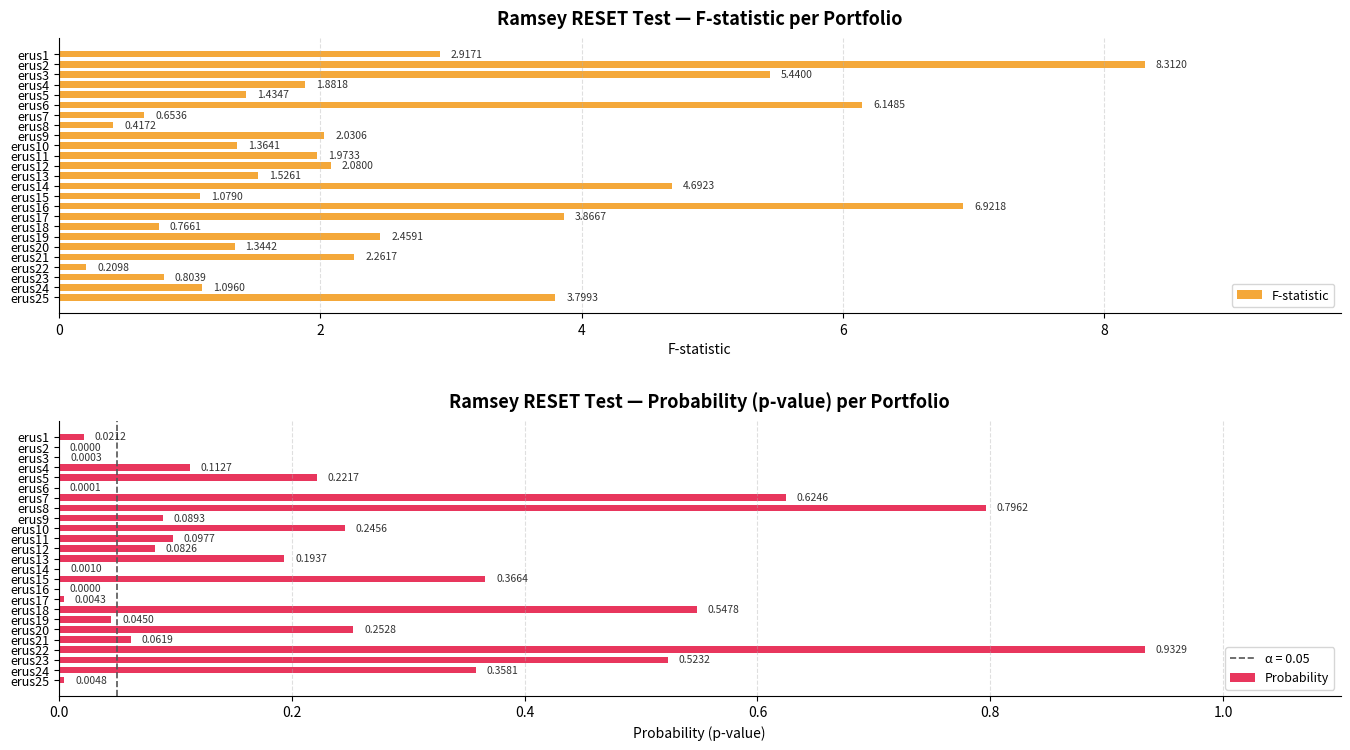

Rank the series by their maximum value, from highest to lowest.

F-statistic, Probability